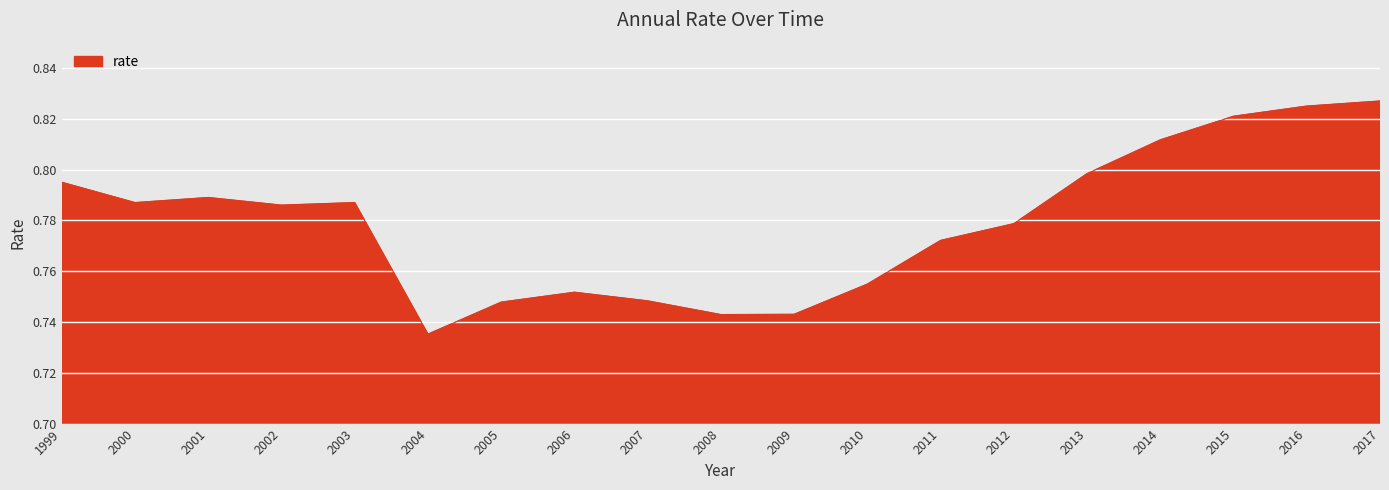

What is the sum of all values?

14.8